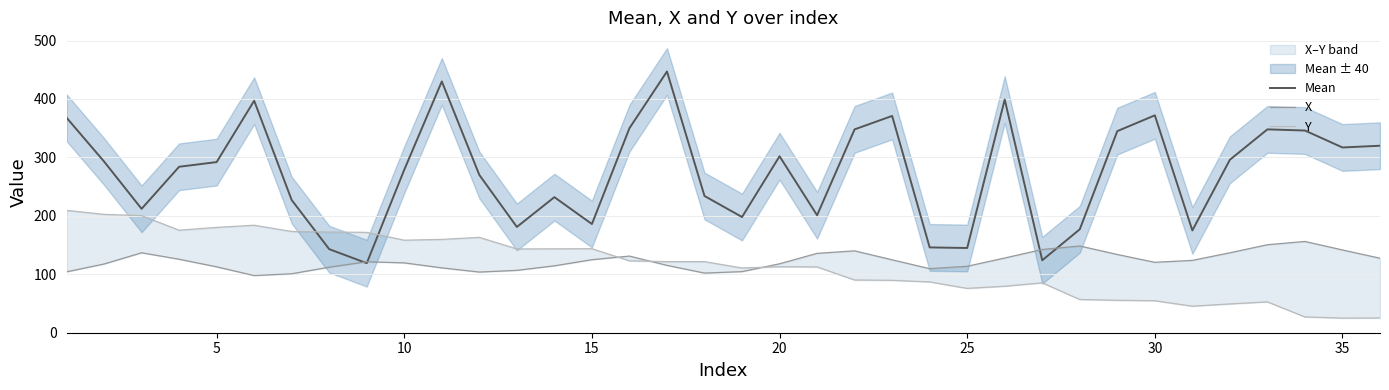

Rank the series by their maximum value, from highest to lowest.

Mean, Y, X